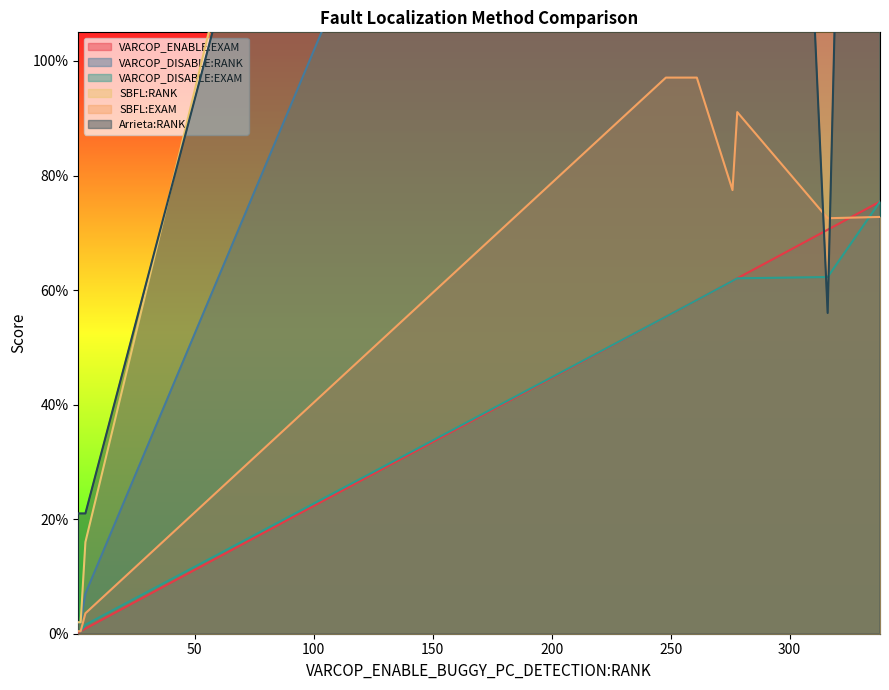

What is the lowest value of the VARCOP_ENABLE:EXAM series?

0.2